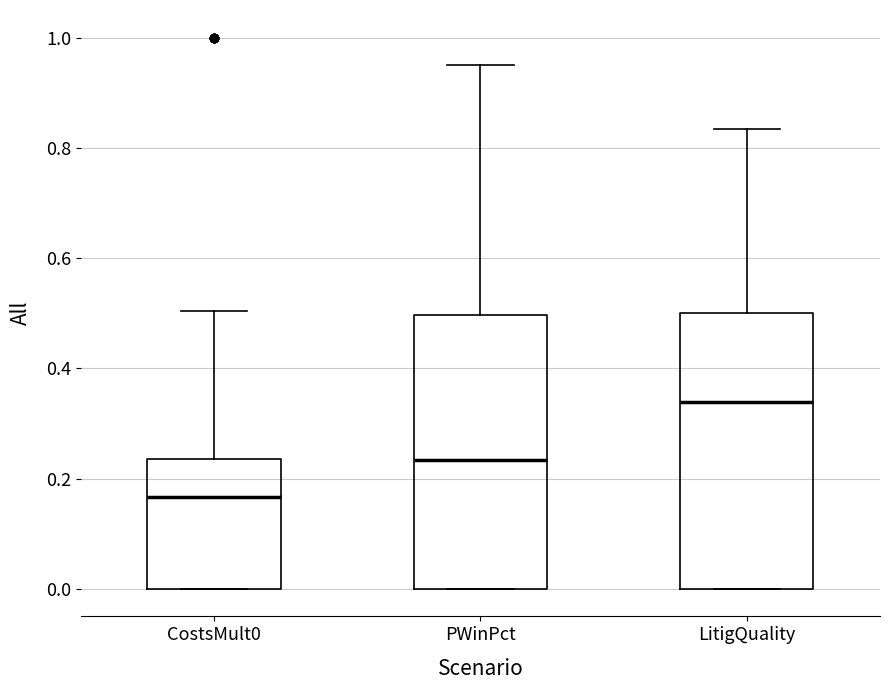

Which box has the lowest median line?

CostsMult0